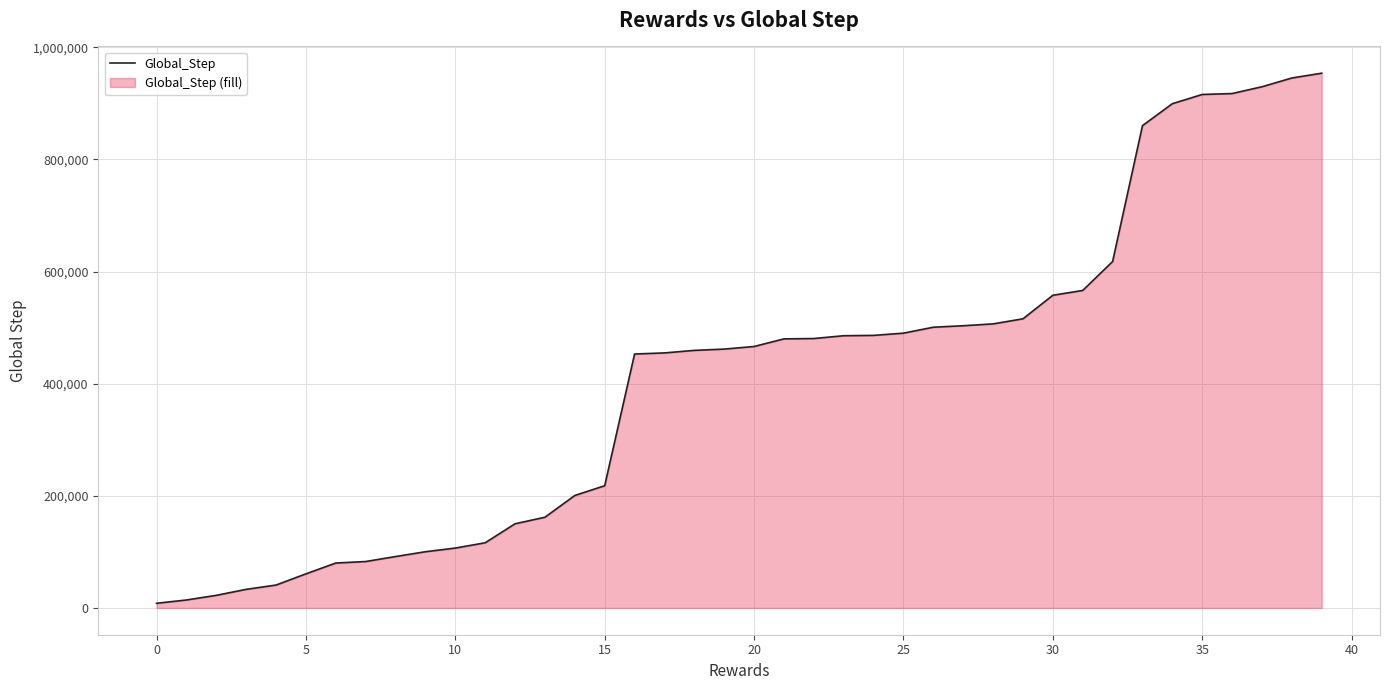

Reading left to right, transcribe all the data shown in this chart.

8368	14265	22551	33234	40900	60868	80179	82868	91741	100328	106857	116303	150187	161855	200669	218048	452957	454935	459446	461750	466392	479963	480596	485591	486213	490174	500765	503424	506713	515766	557773	566363	617950	860301	899467	915886	917542	929663	945283	953854